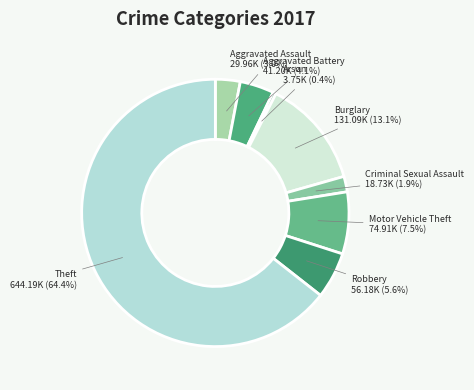

To the nearest percent, what is the difference between the largest and smallest slice percentages?

64%